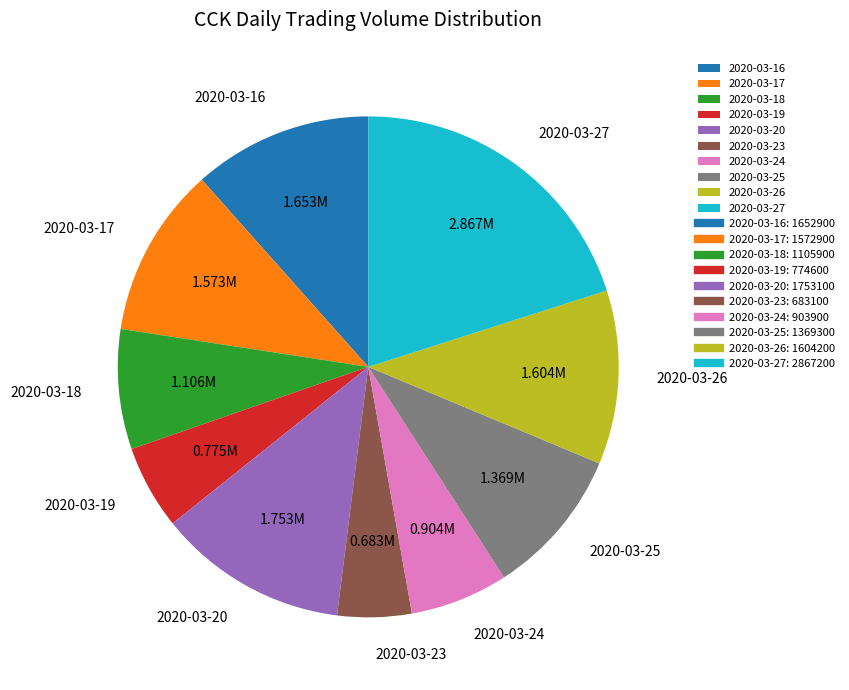

Combined, do 2020-03-27 and 2020-03-20 account for over 50%?

No